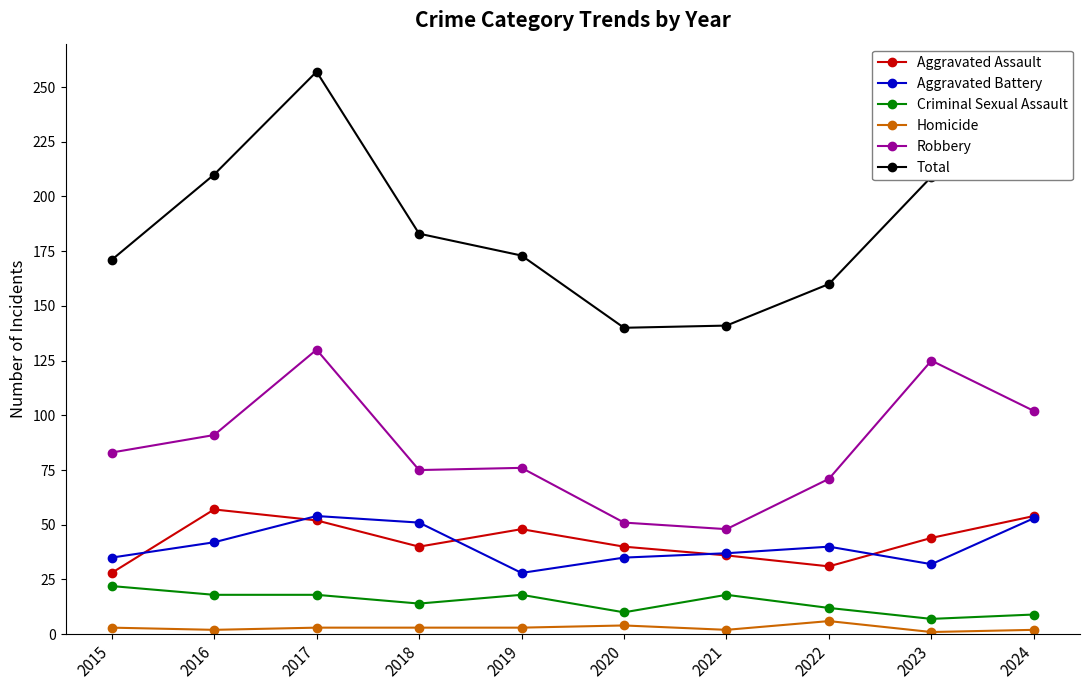

Does the chart have visible grid lines?

No